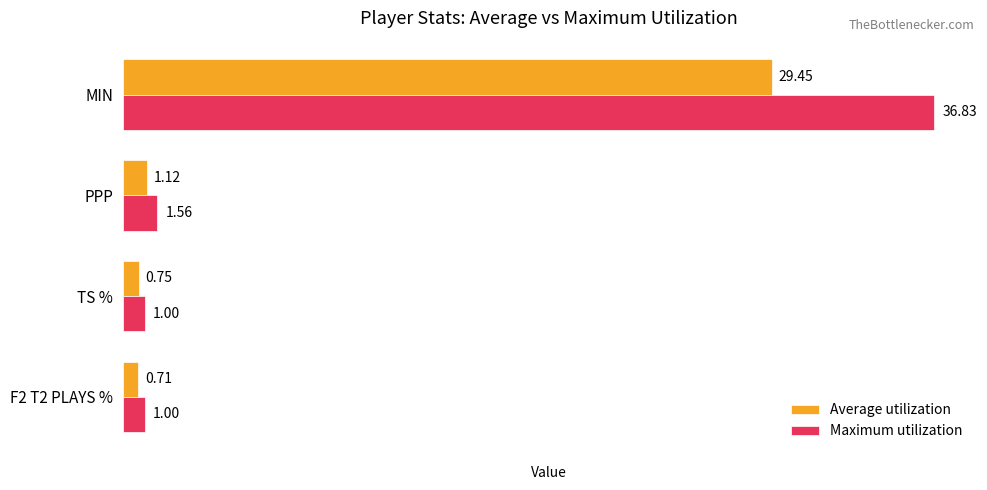

At which label does Average utilization reach its peak?

MIN